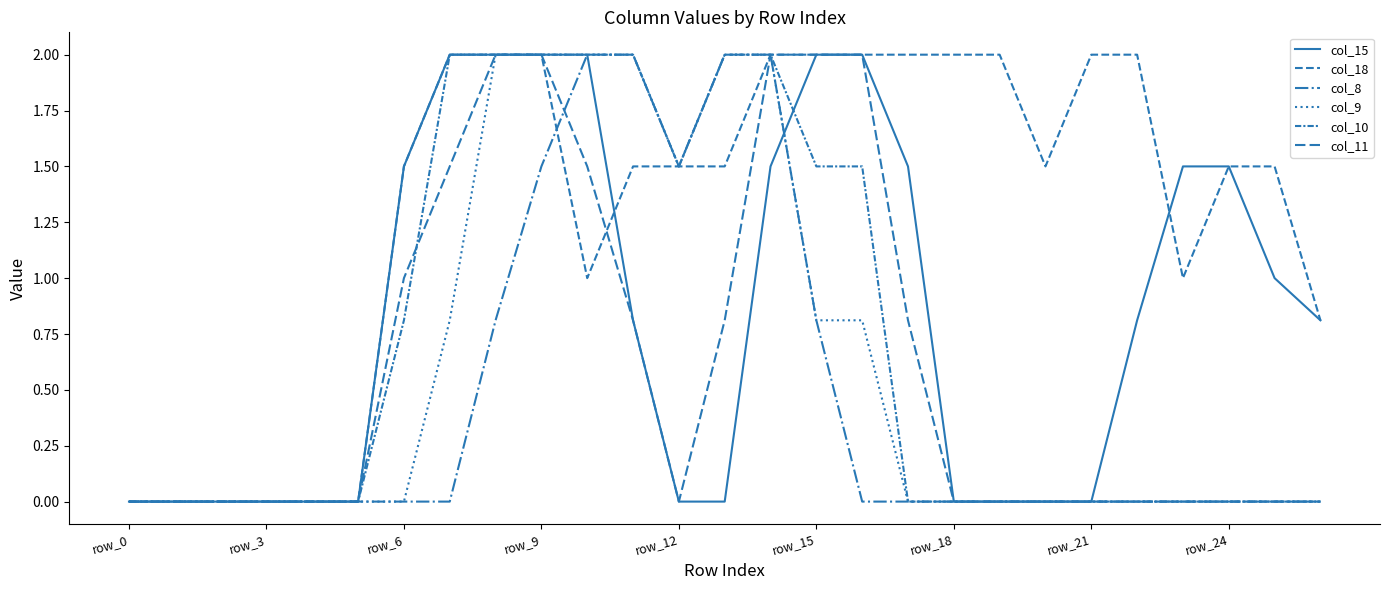

True or false: col_15 and col_8 cross at least once.

True